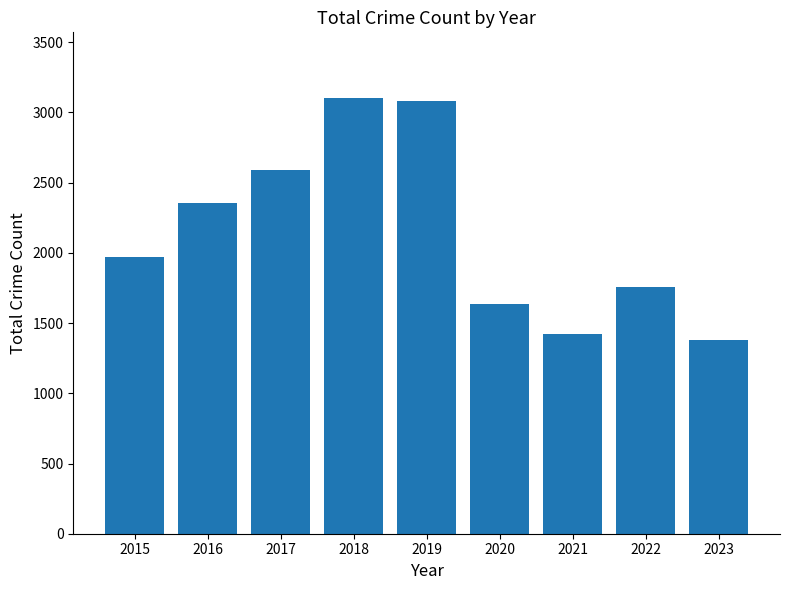

What is the difference between the values at 2022 and 2017?

832